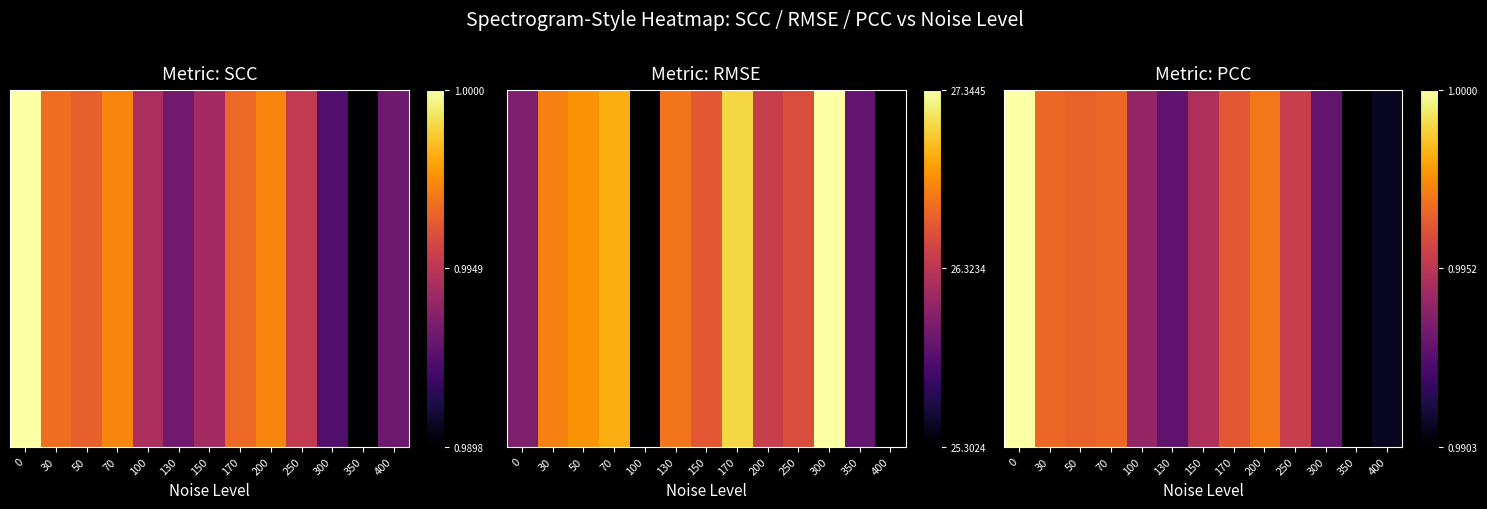

What is the change in value from 170 to 400?

-0.6